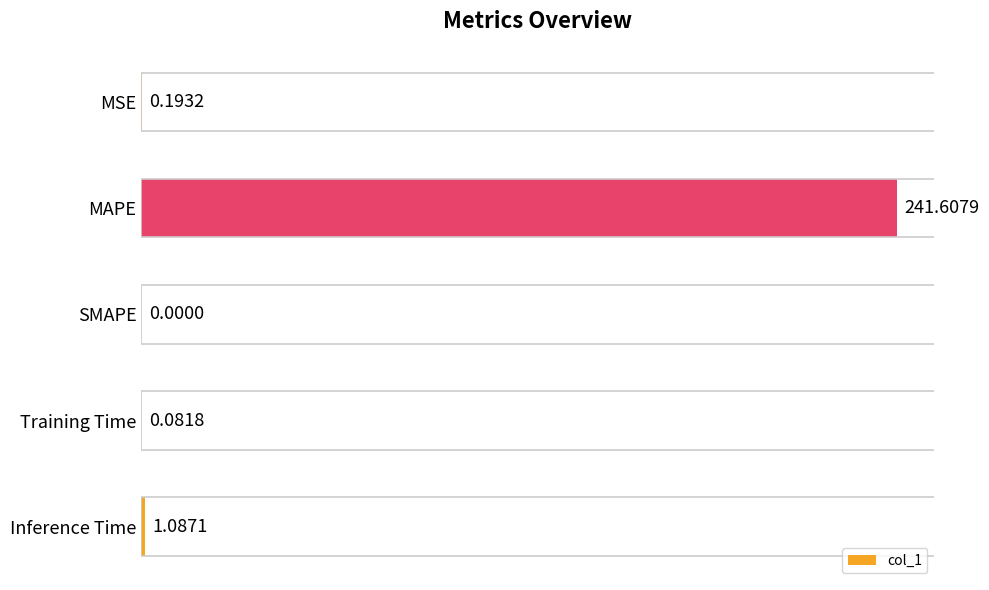

Which label corresponds to the largest value in the chart?

MAPE